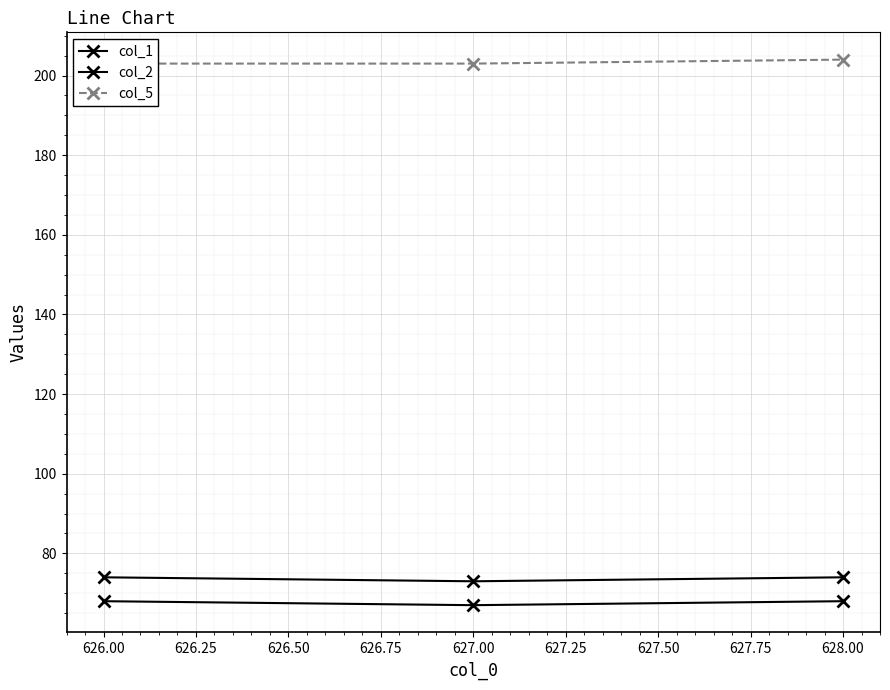

What is the average value of the col_5 series?

203